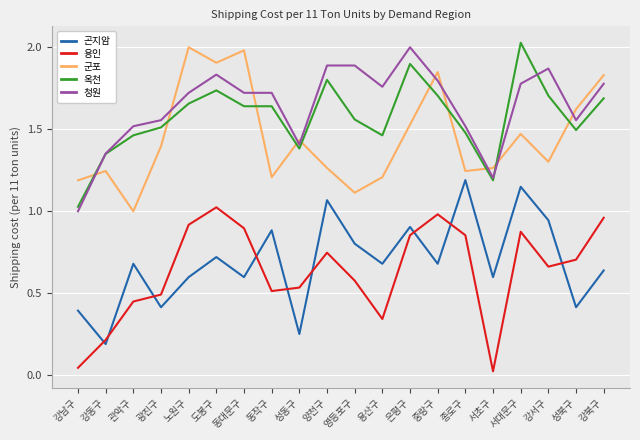

How many categories are shown in the chart?

20